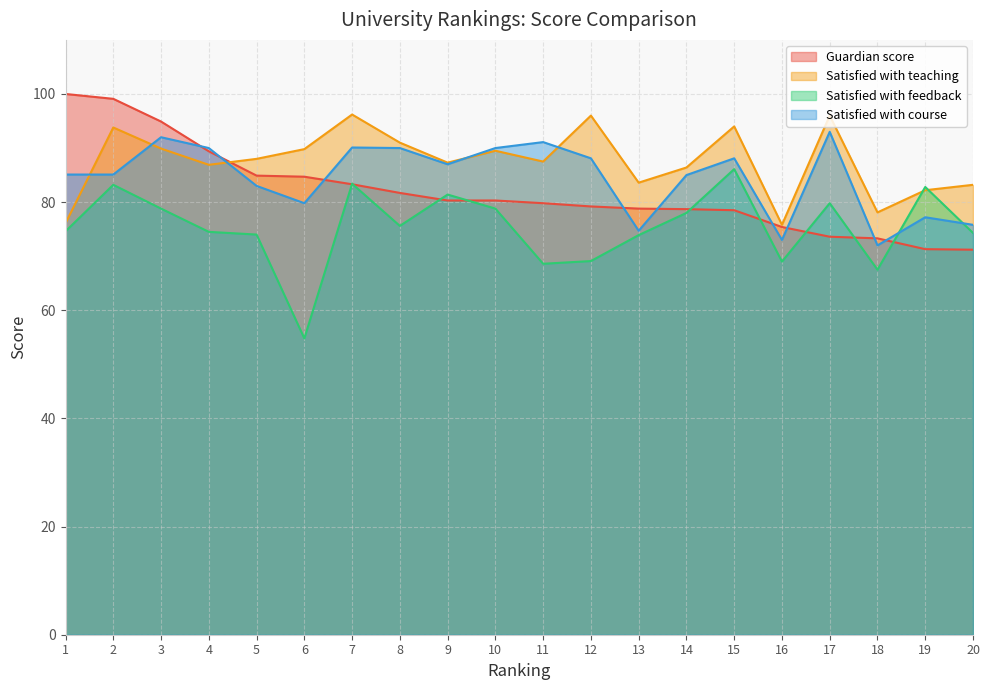

What is the value of the Satisfied with teaching point at the 4th from the left?

86.9